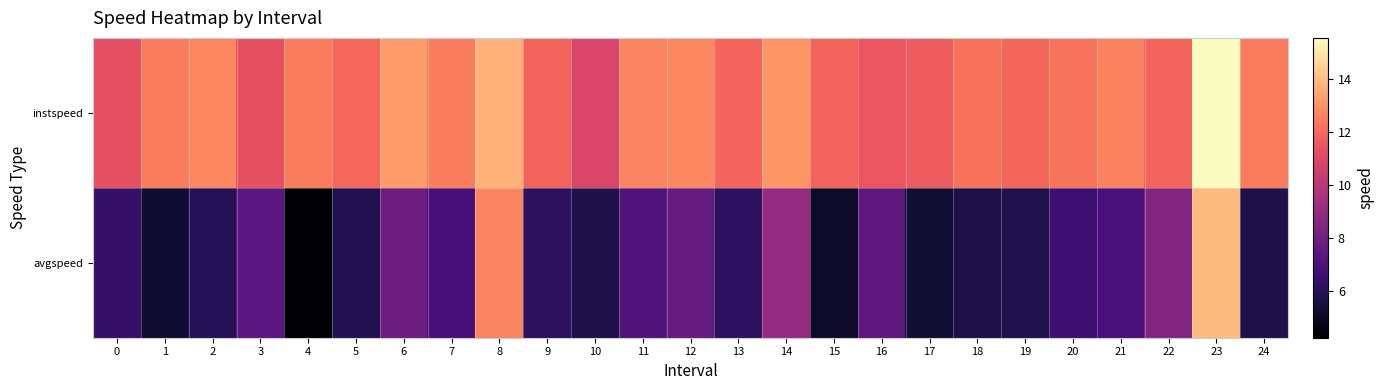

Rank the series at 9 from highest to lowest value.

instspeed, avgspeed